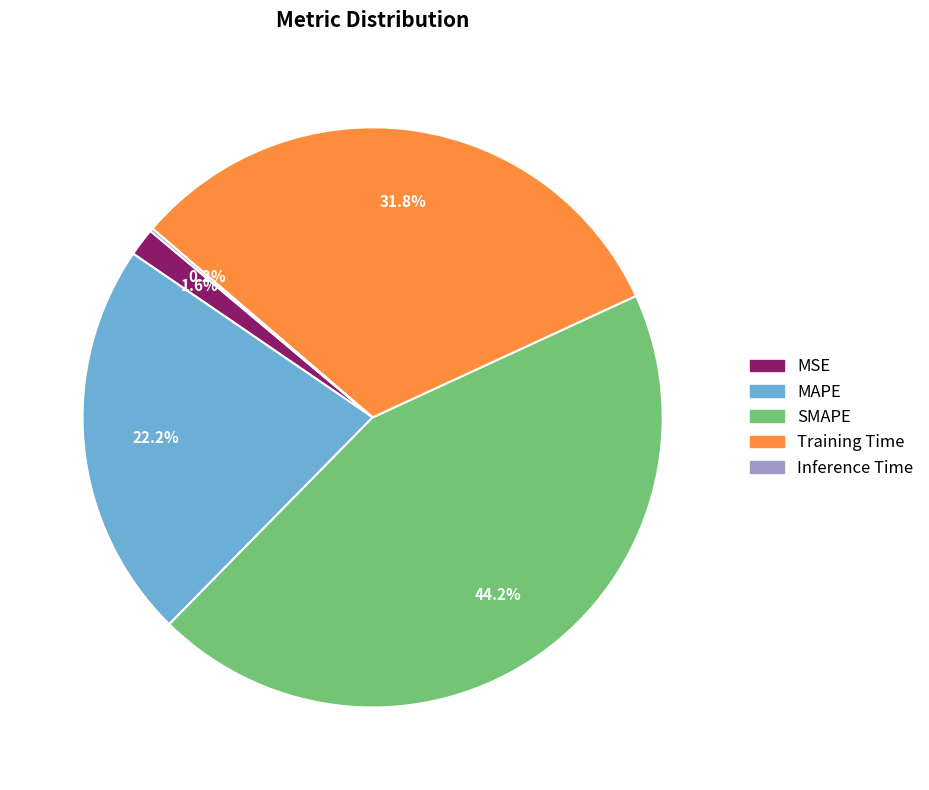

To the nearest percent, what is the difference between the largest and smallest slice percentages?

44%